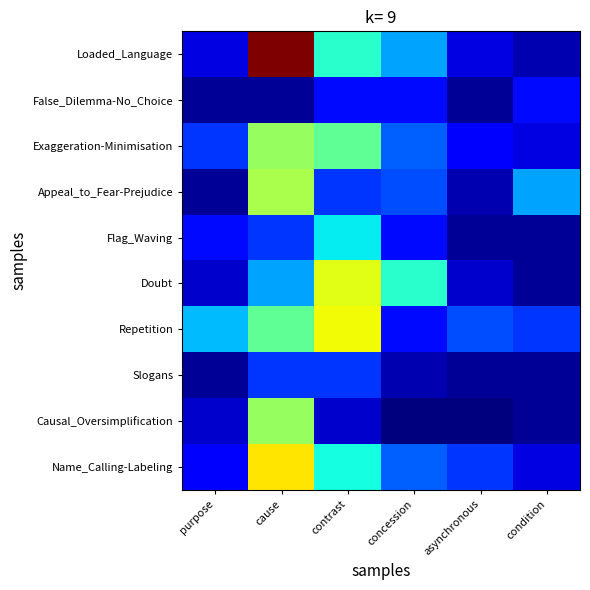

How many categories are shown in the chart?

6